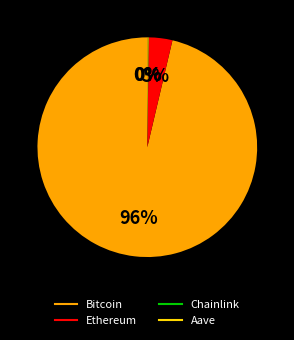

To the nearest percent, what is the average slice percentage?

25%